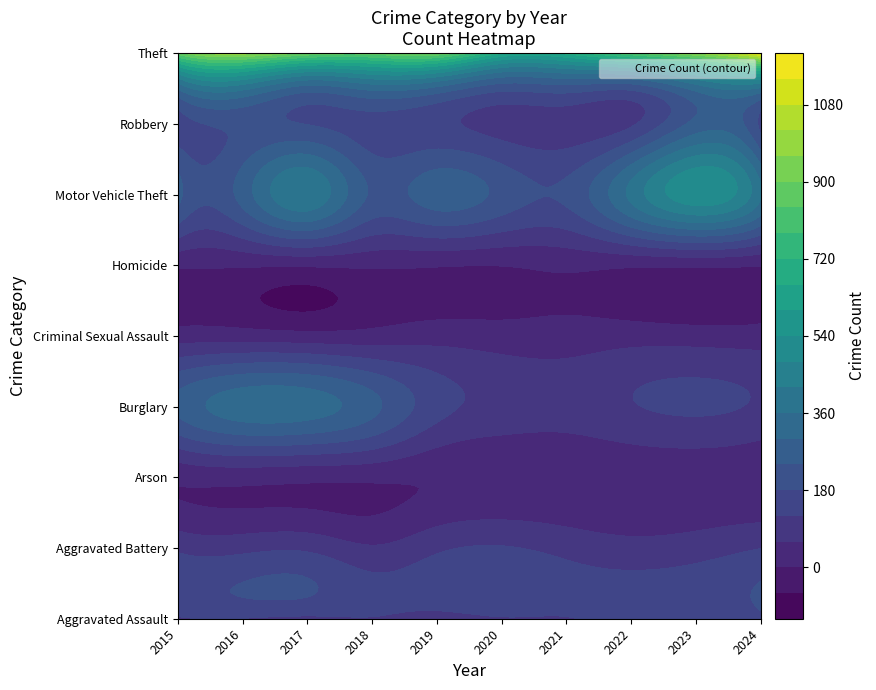

What is the difference between the maximum and minimum values in the Aggravated Battery series?

109